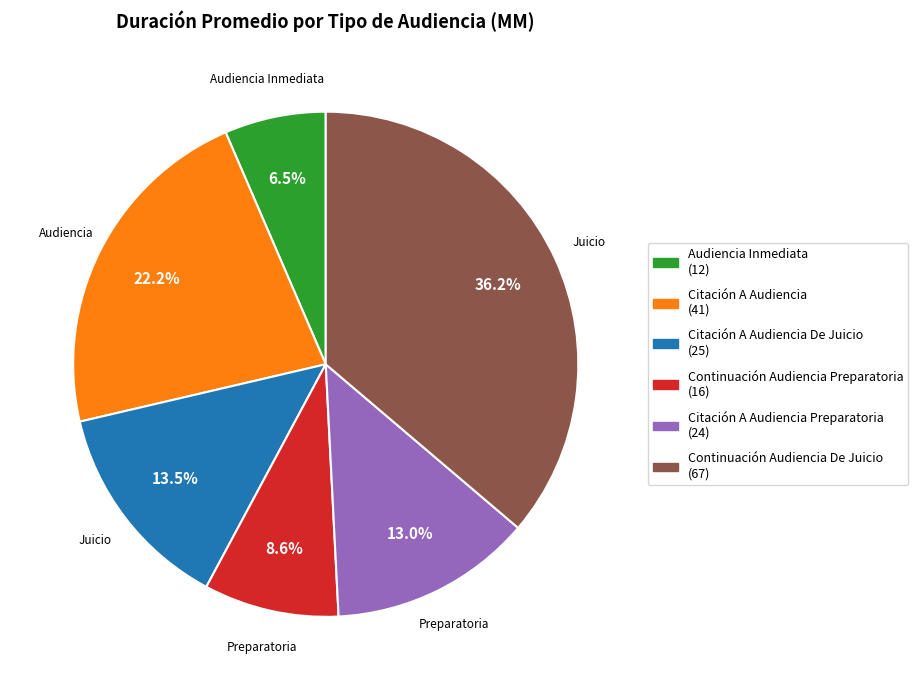

Does any single category account for the majority?

No